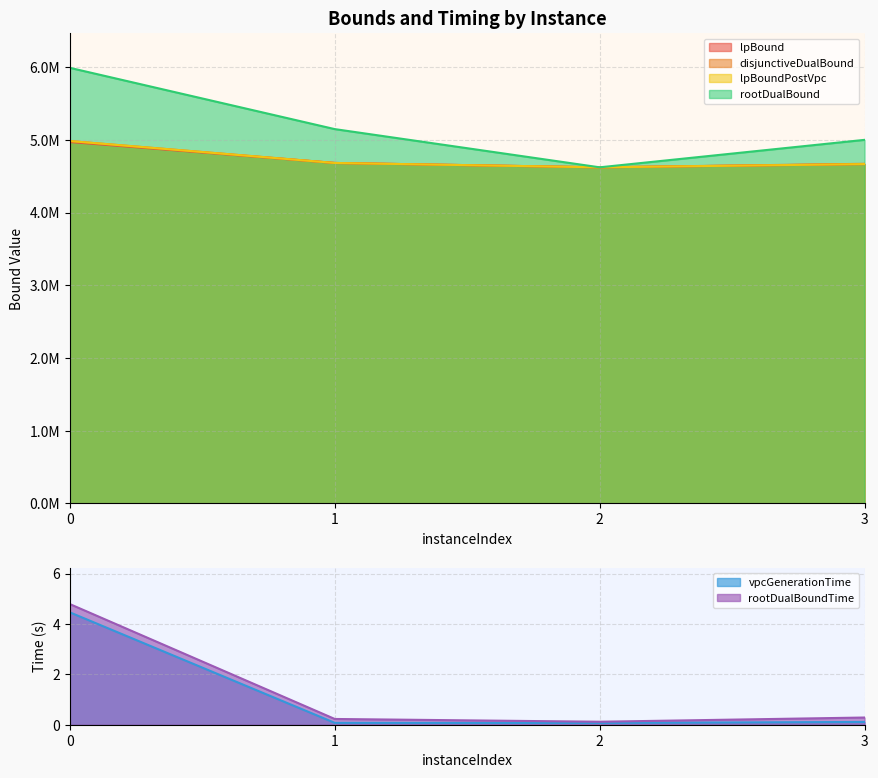

Between 3 and 2, which is larger?

3